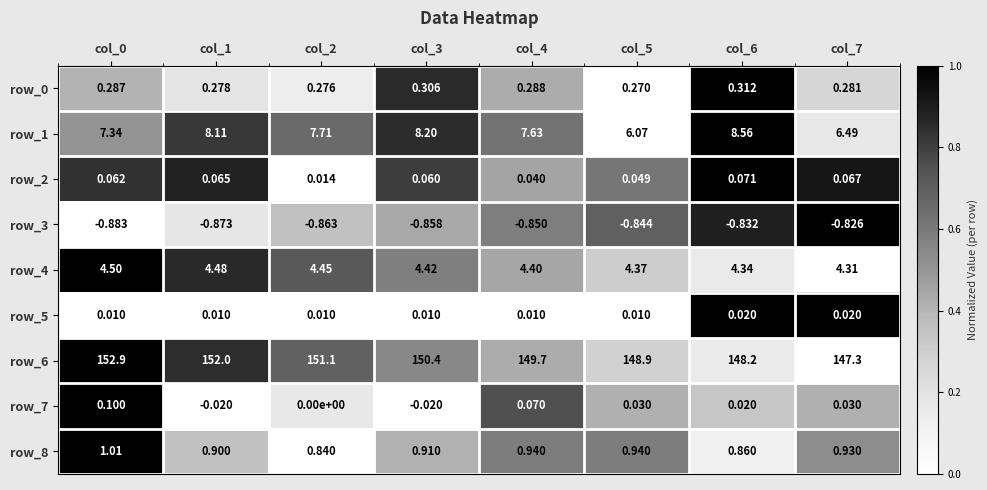

What is the difference between the second highest and minimum values in the row_0 series?

0.9